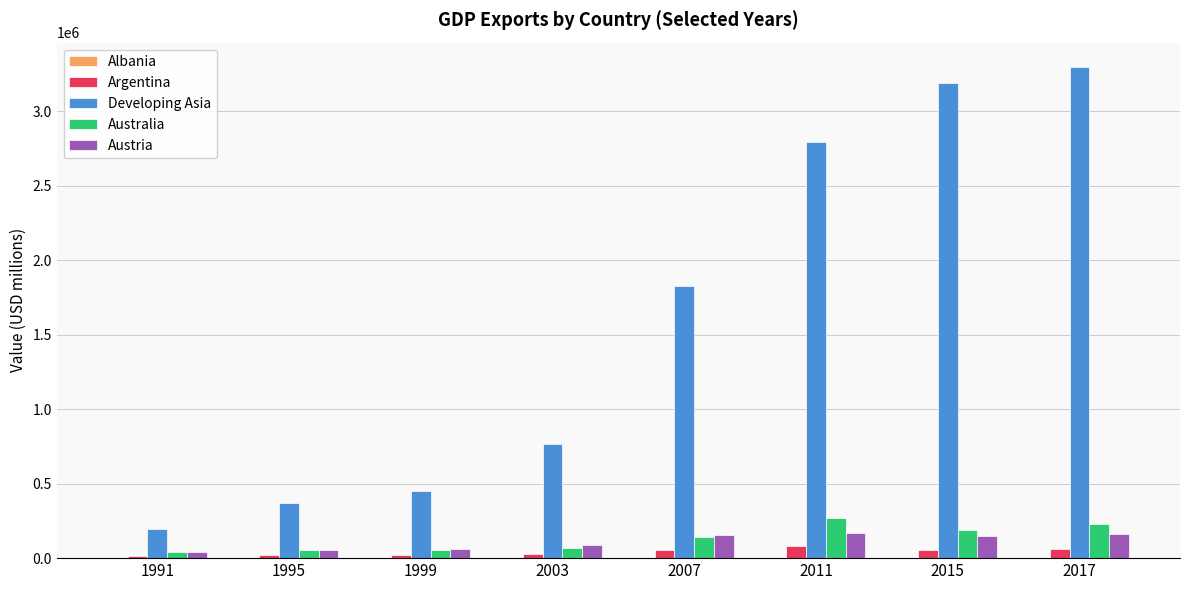

Which series has the widest spread of values?

Developing Asia